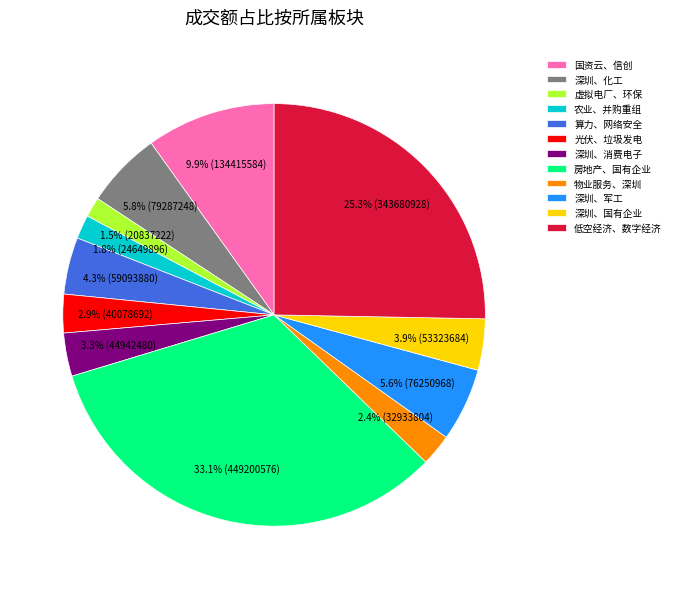

How many slices are in this pie chart?

12